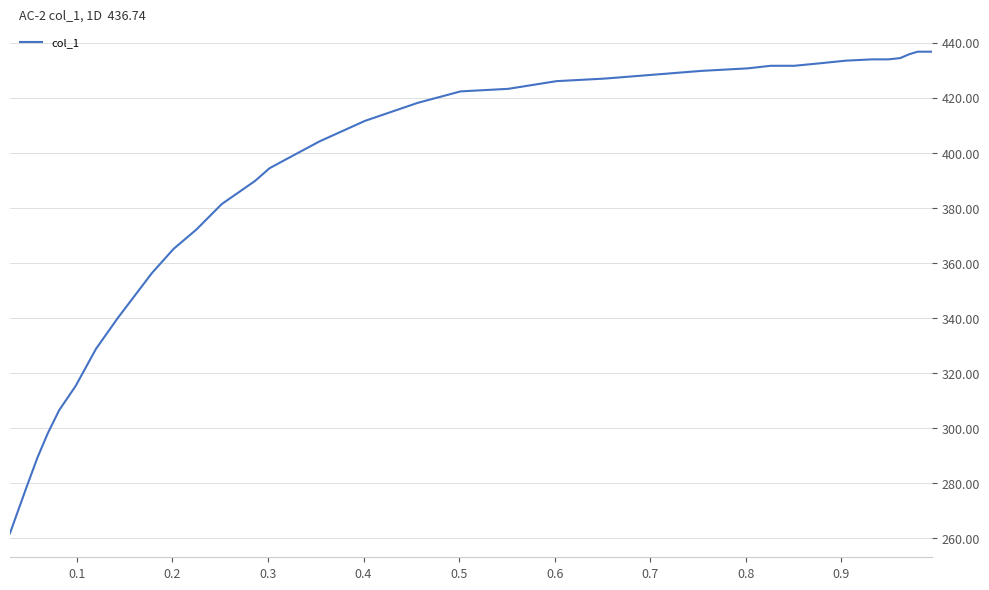

What is the minimum value shown in the chart?

261.9